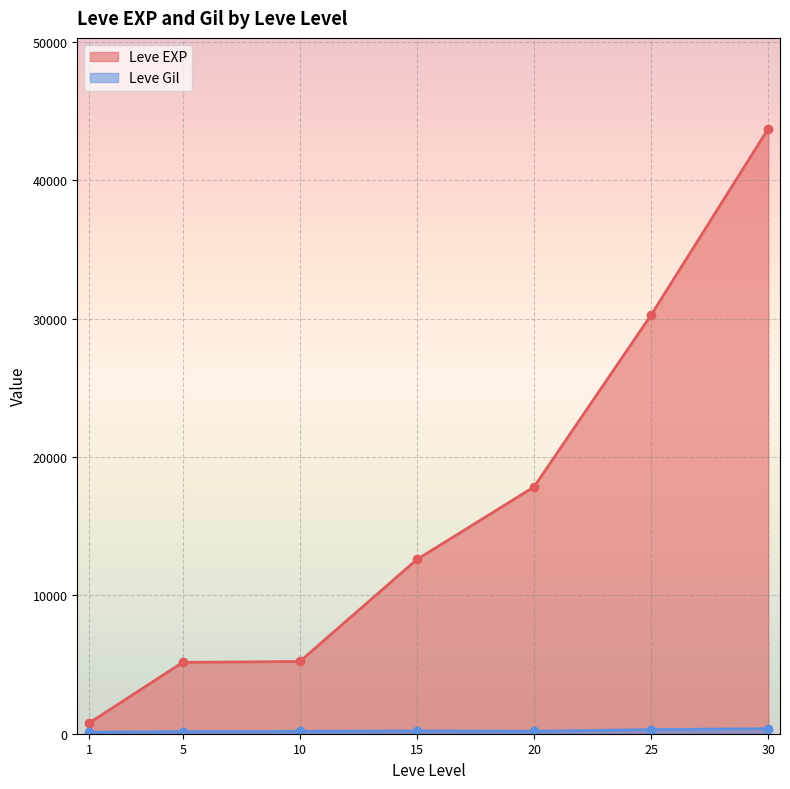

How many lines are shown in the chart?

2